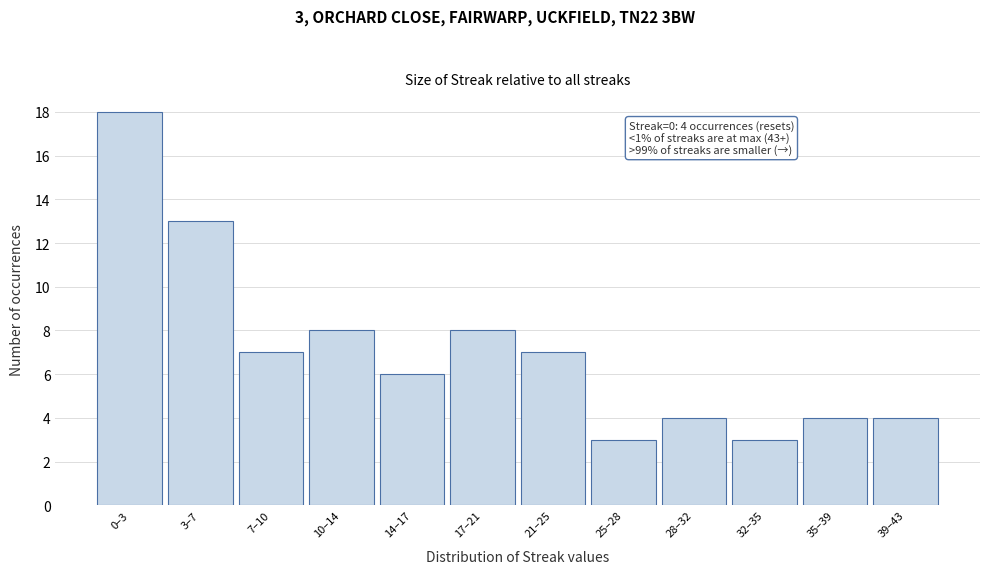

Reading left to right, what are all the values shown in this chart?

18	13	7	8	6	8	7	3	4	3	4	4